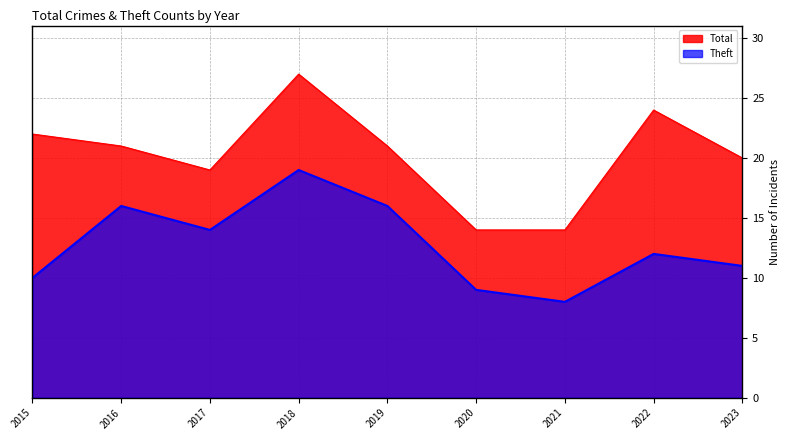

Reading right to left, what are all the values shown in this chart?

Total: 2023=20	2022=24	2021=14	2020=14	2019=21	2018=27	2017=19	2016=21	2015=22
Theft: 2023=11	2022=12	2021=8	2020=9	2019=16	2018=19	2017=14	2016=16	2015=10